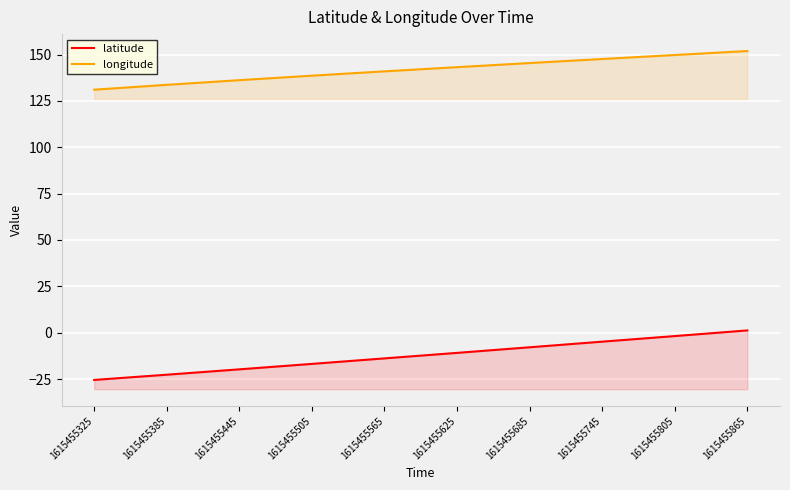

Which category has the lowest value in the latitude series?

1615455325